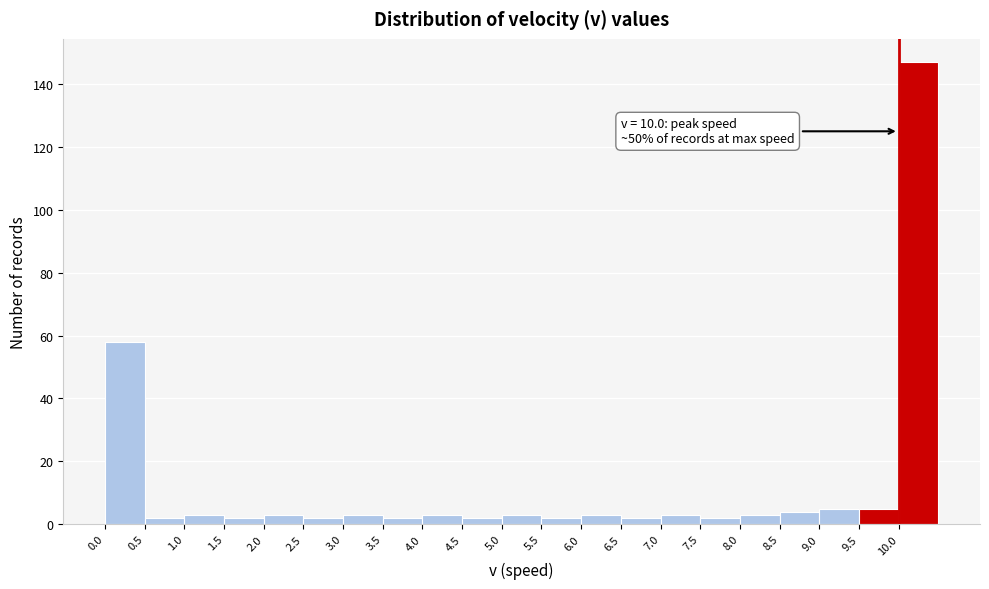

Over which range of the x-axis is the bar tallest?

10.0 to 10.5